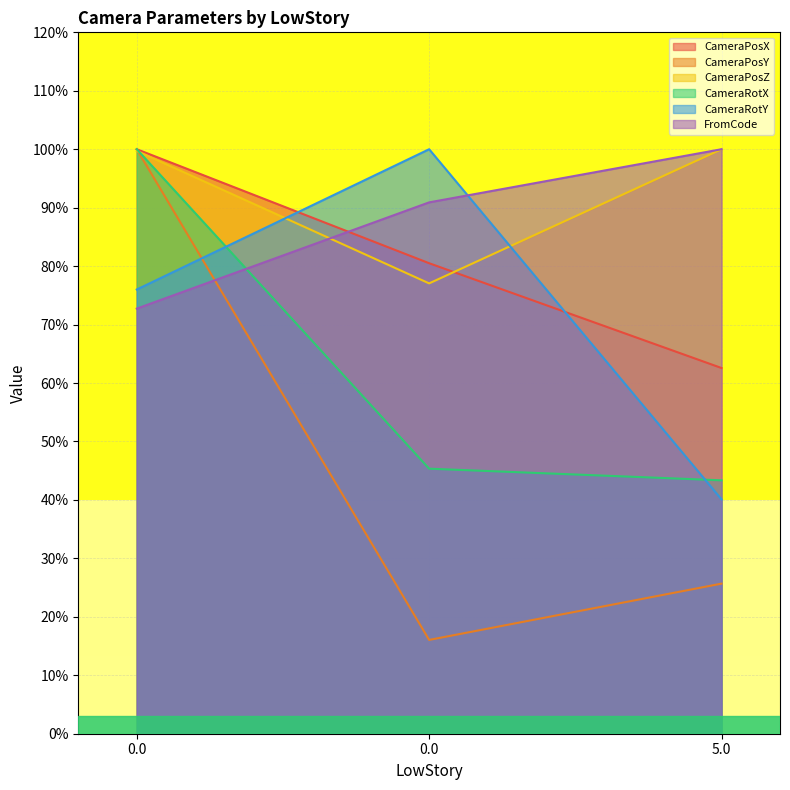

Reading left to right, what are all the values shown in this chart?

CameraPosX: 100.0	80.5	62.6
CameraPosY: 100.0	16.0	25.7
CameraPosZ: 99.7	77.0	100.0
CameraRotX: 100.0	45.3	43.4
CameraRotY: 76.0	100.0	40.1
FromCode: 72.7	90.9	100.0